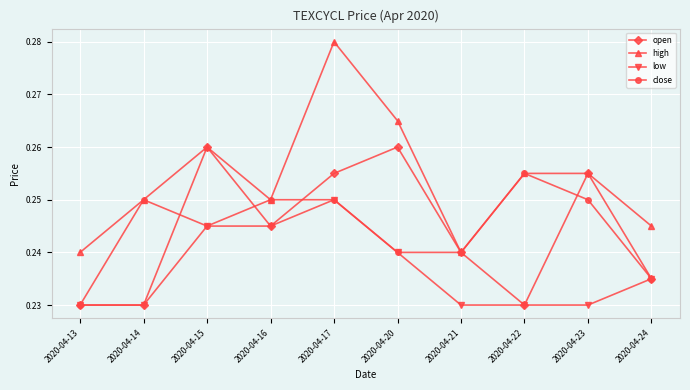

At which label does high reach its peak?

2020-04-17